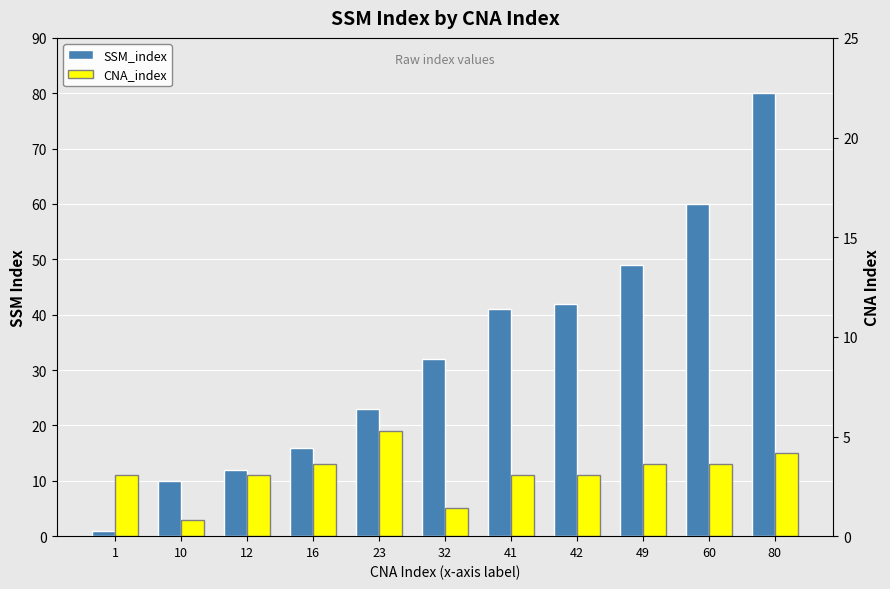

Rank the series by their maximum value, from lowest to highest.

CNA_index, SSM_index